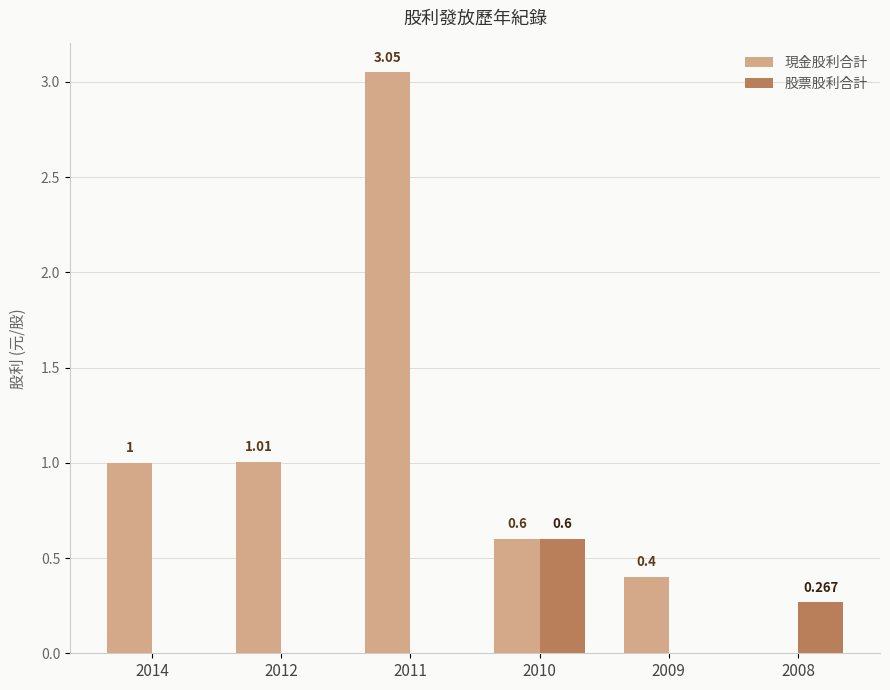

True or false: 現金股利合計 has a value of 0.6 at 2010.

True